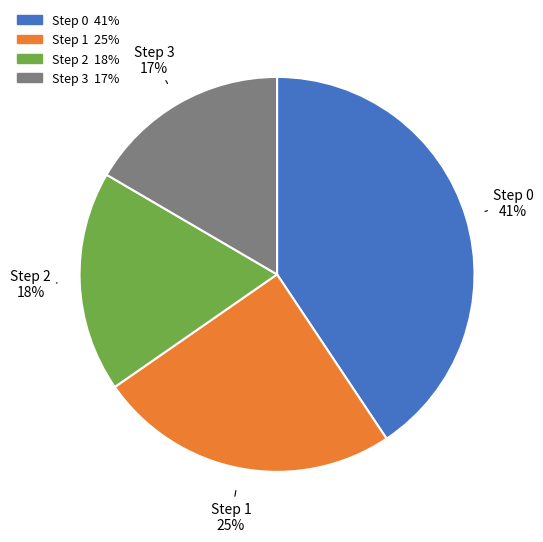

To the nearest percent, what is the difference between the largest and smallest slice percentages?

24%